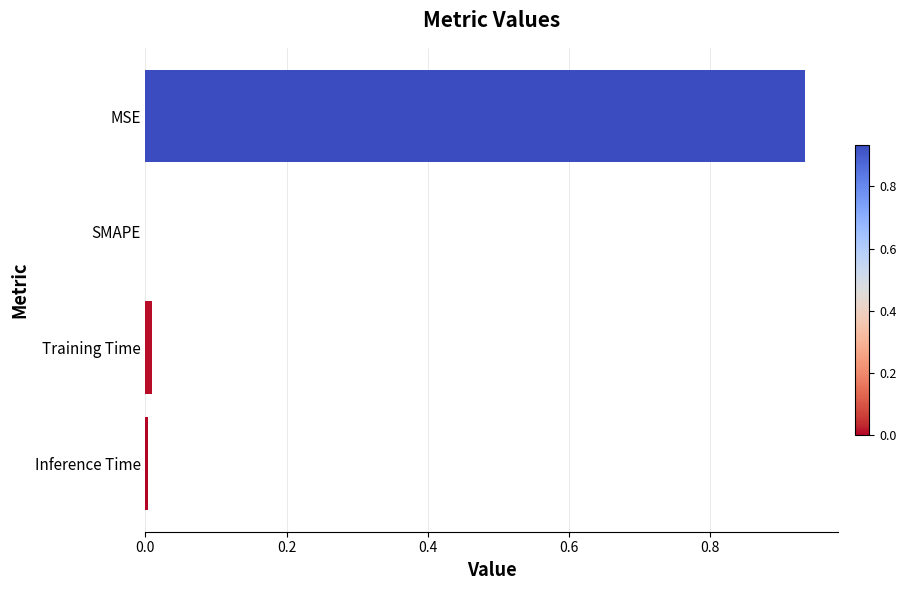

The chart shows a value of 0.0 at SMAPE. True or false?

True